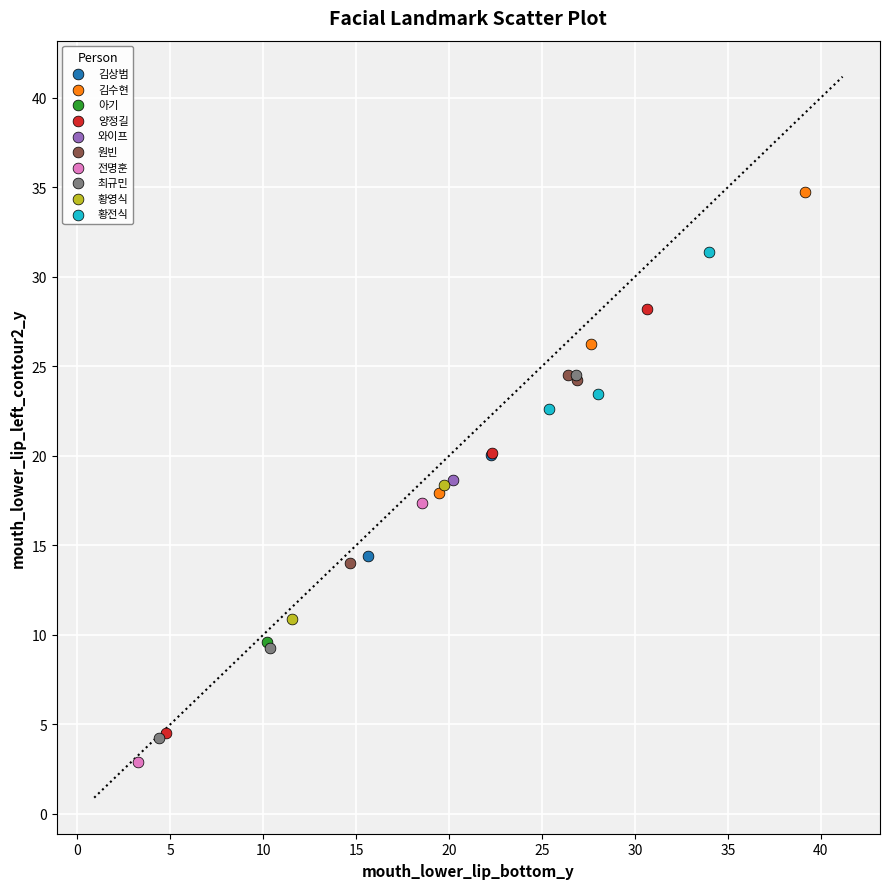

Which series contains the lowest Y value?

전명훈